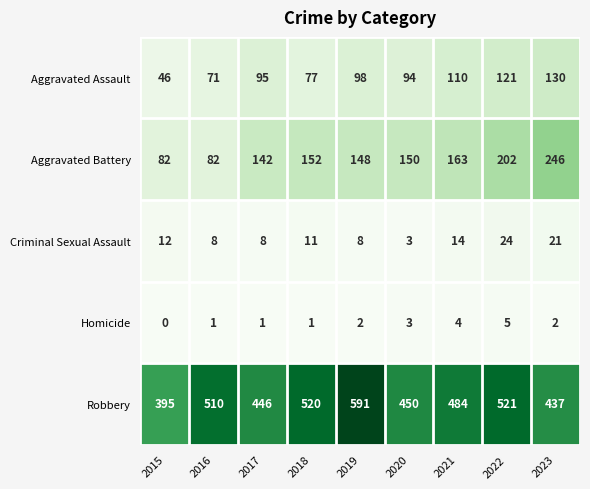

Where is Robbery nearest to the value 493?

2021